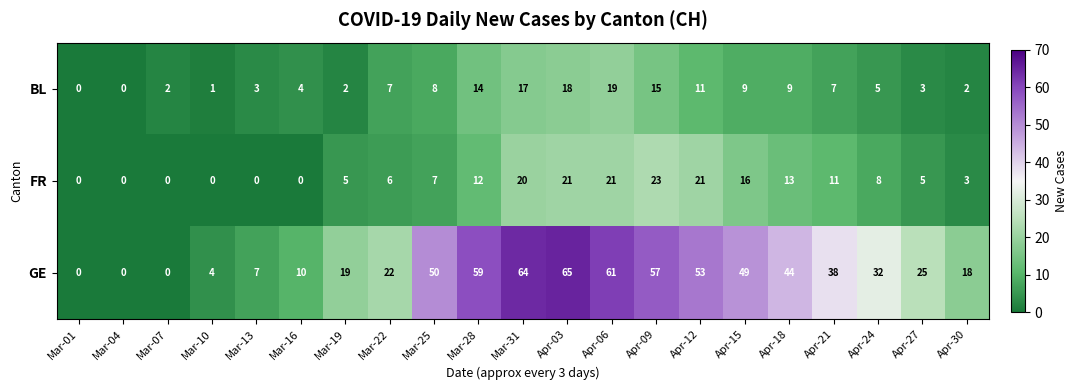

Where does the GE series first go above 32?

Mar-25